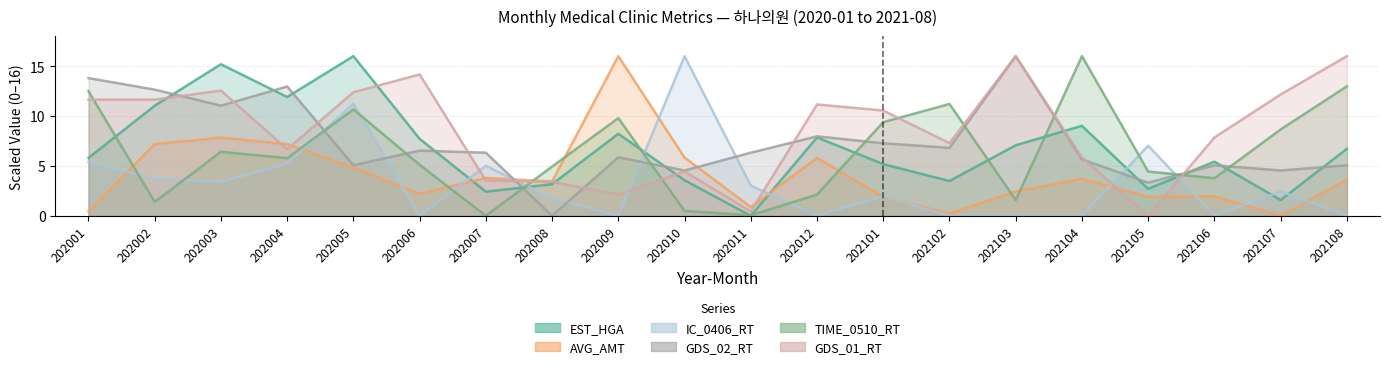

True or false: GDS_02_RT has more than 1 interior local peaks.

True